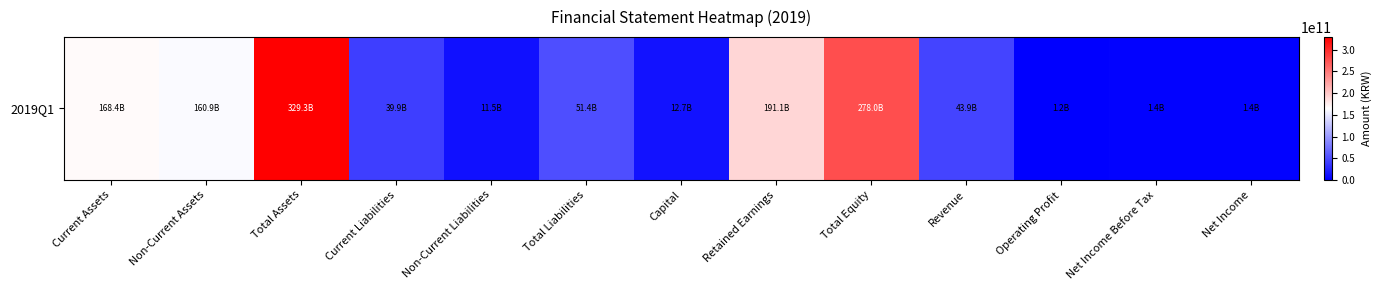

What is the difference between the values at Current Assets and Revenue?

124464465522